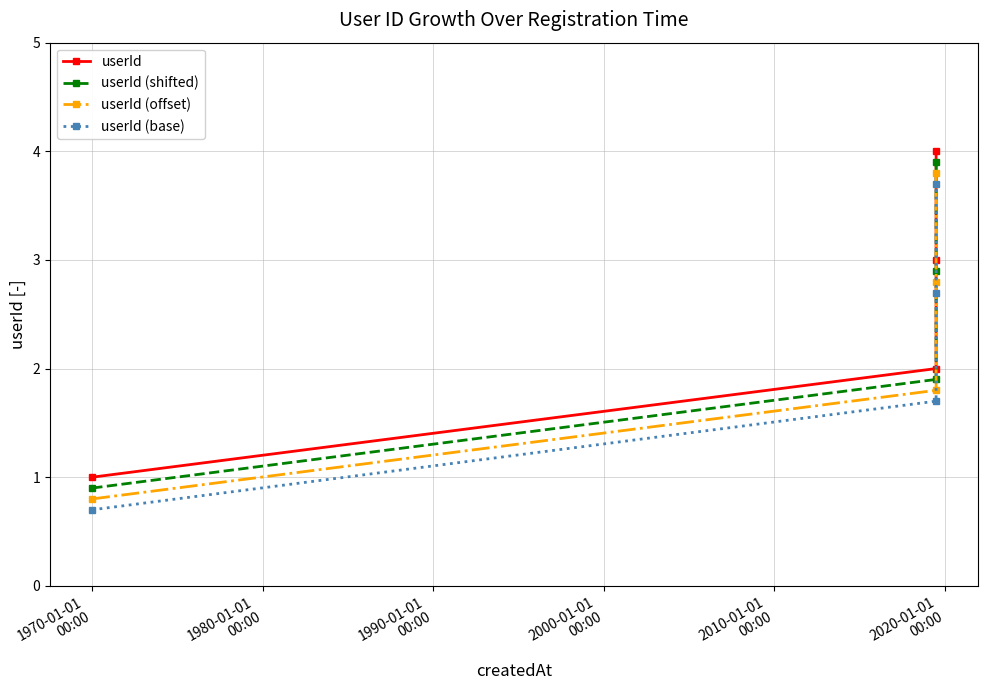

How many lines are shown in the chart?

4